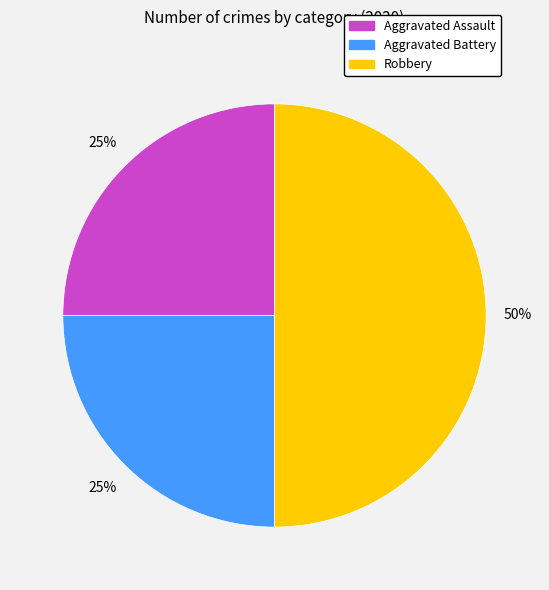

Is Aggravated Battery the majority of the pie?

No